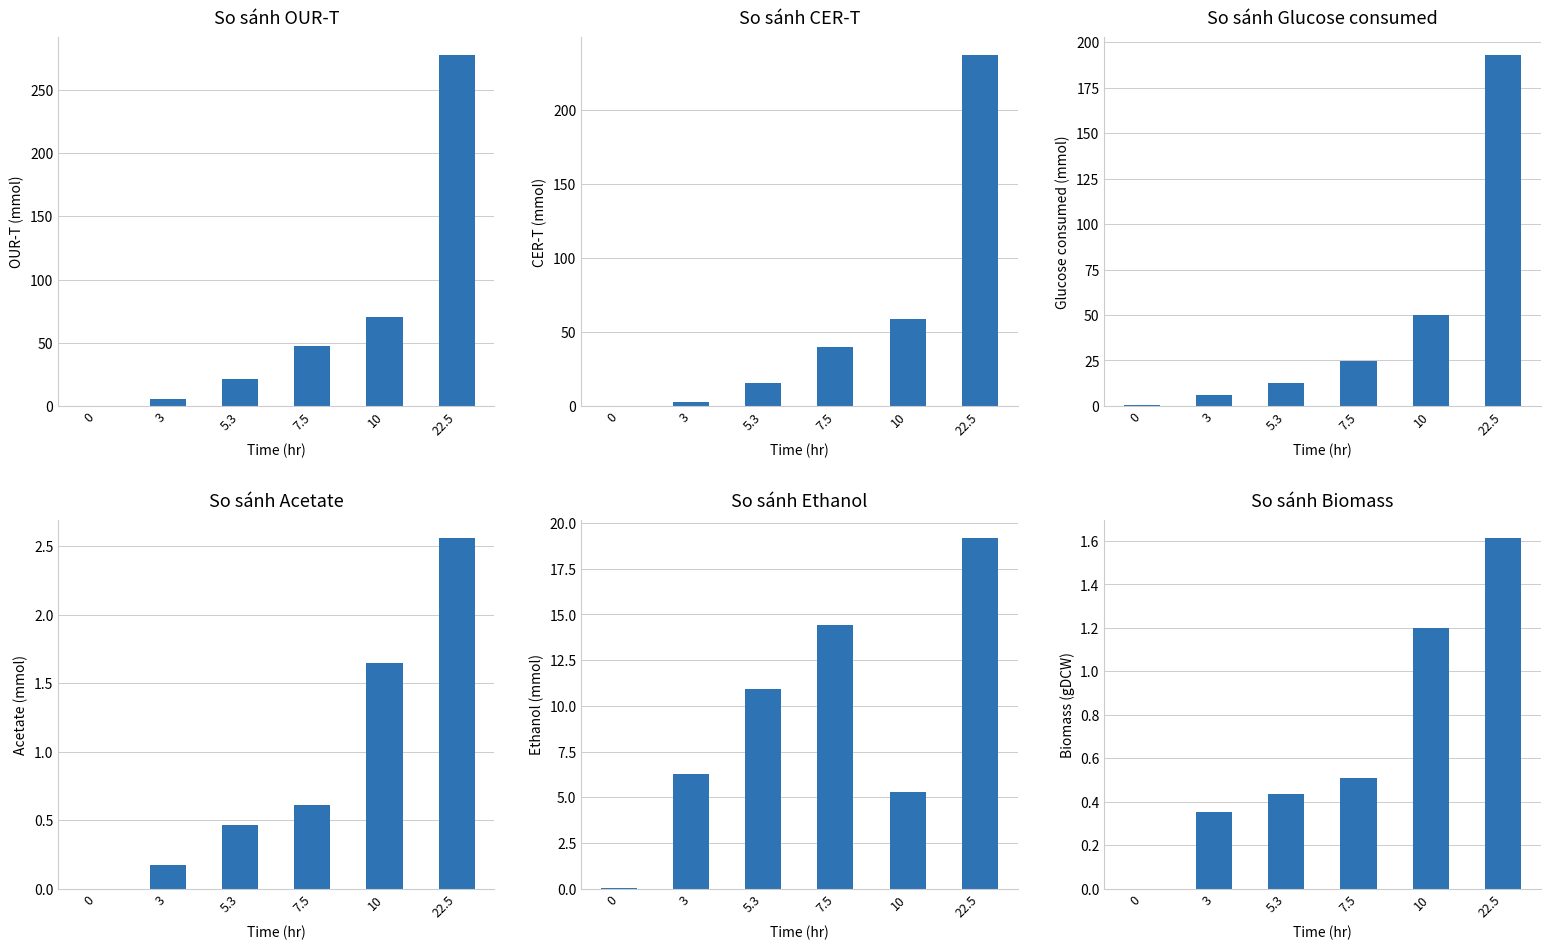

Reading left to right, what are all the values shown in this chart?

OUR-T: 0=0.0	3=5.5	5.3=21.1	7.5=47.8	10=70.3	22.5=277.7
CER-T: 0=0.0	3=2.9	5.3=15.5	7.5=39.6	10=59.1	22.5=237.5
Glucose consumed: 0=0.3	3=6.0	5.3=12.7	7.5=24.6	10=50.0	22.5=193.0
Biomass: 0=0.0	3=0.2	5.3=0.5	7.5=0.6	10=1.6	22.5=2.6
Acetate: 0=0.0	3=6.2	5.3=10.9	7.5=14.4	10=5.3	22.5=19.2
Ethanol: 0=0.0	3=0.4	5.3=0.4	7.5=0.5	10=1.2	22.5=1.6